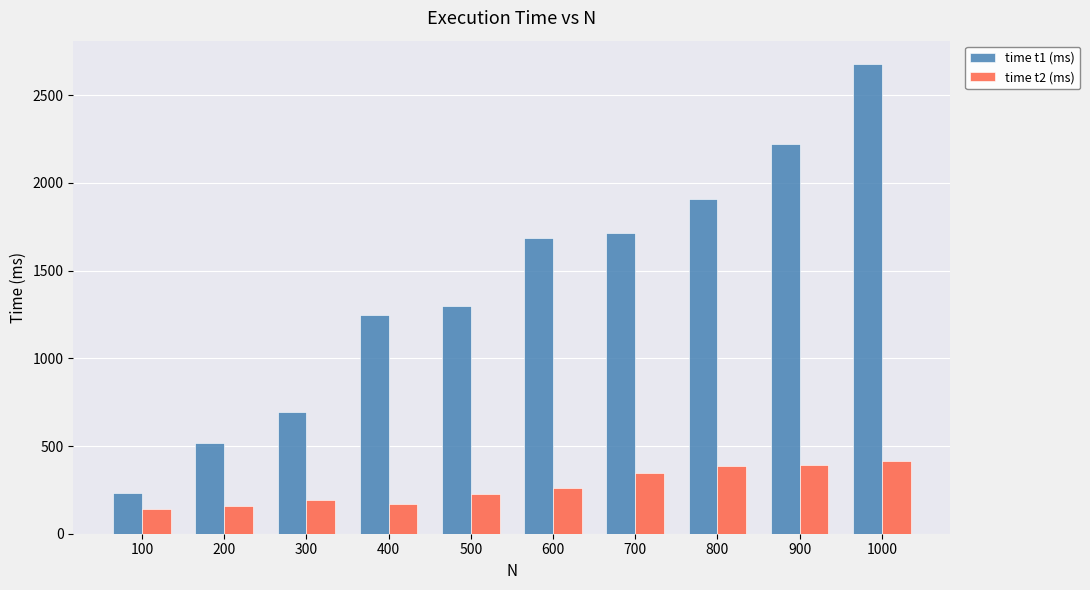

True or false: time t1 (ms) has a value of 621 at 400.

False